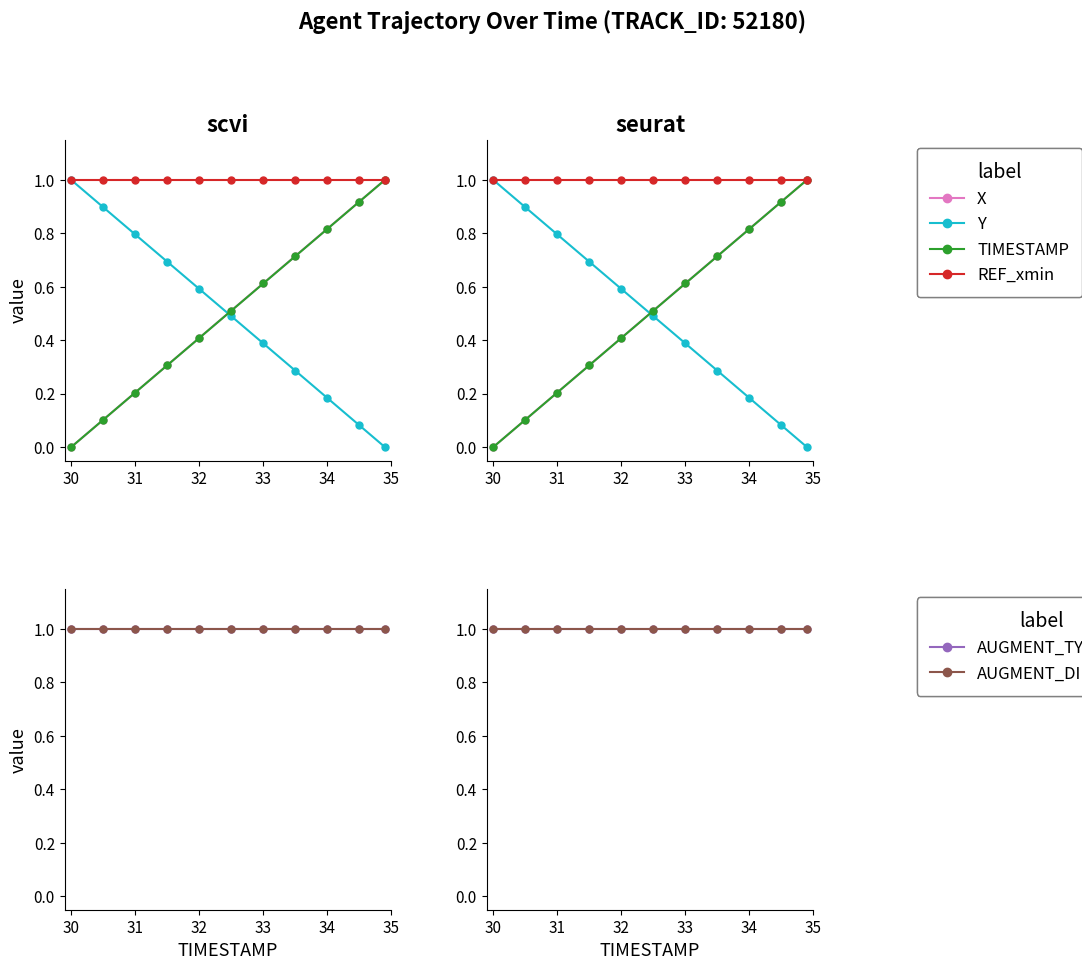

True or false: Y has more than 1 points higher than both neighbors.

False